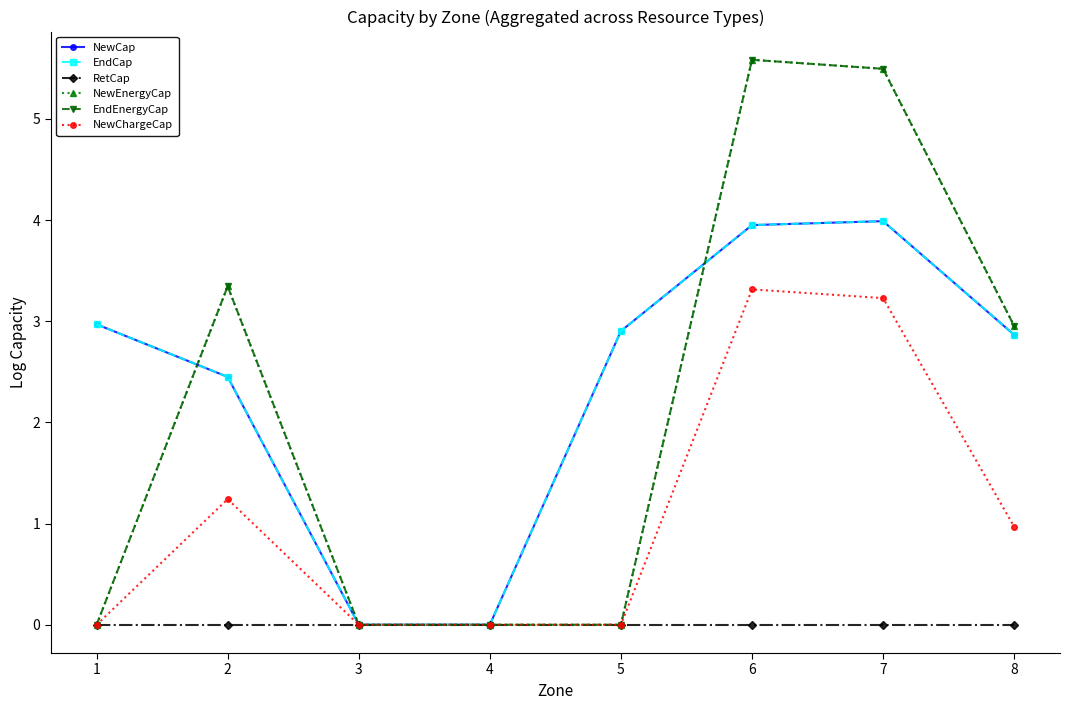

At which category is the sum across all series the highest?

6